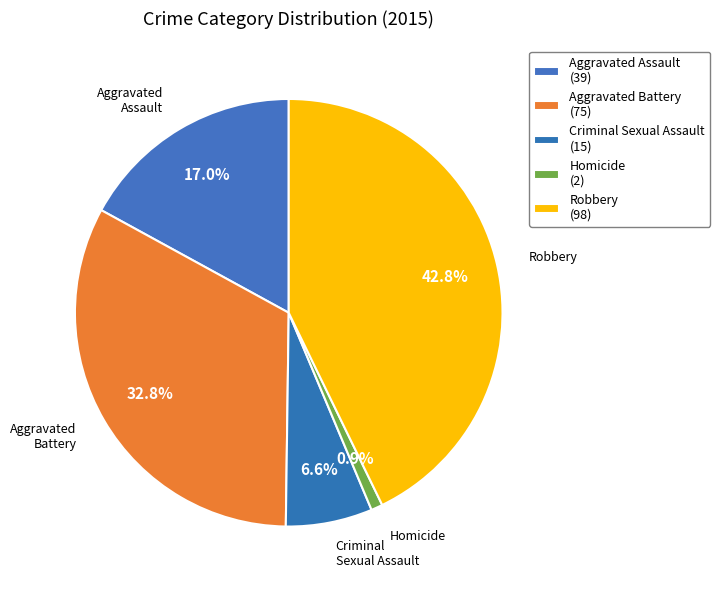

True or false: Homicide accounts for 11% of the total.

False